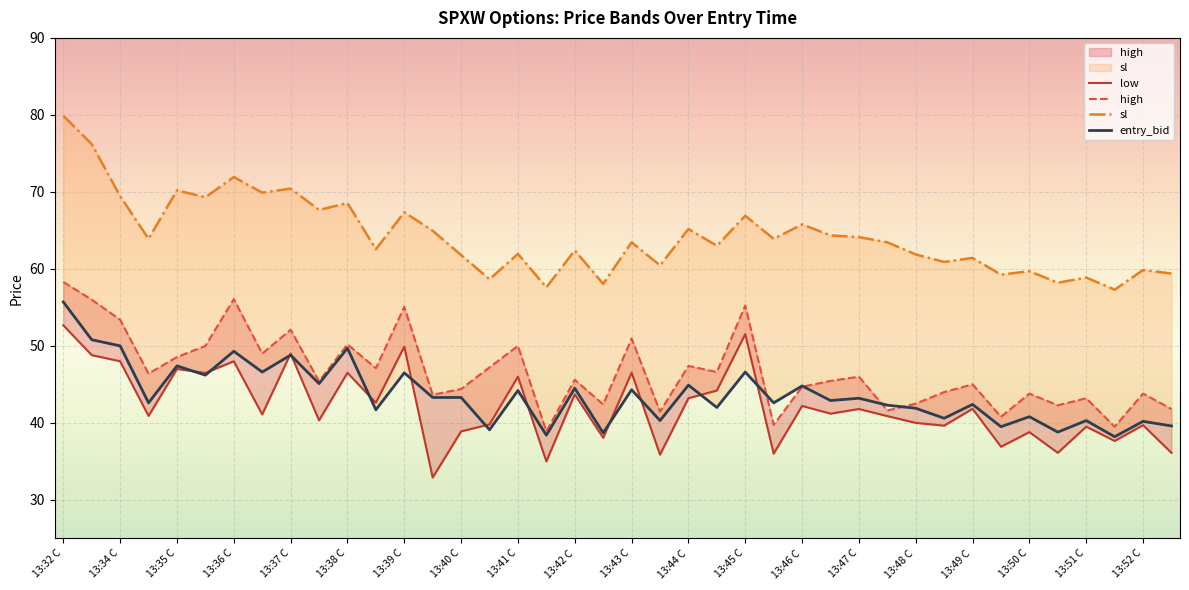

True or false: sl has more than 2 interior local peaks.

True